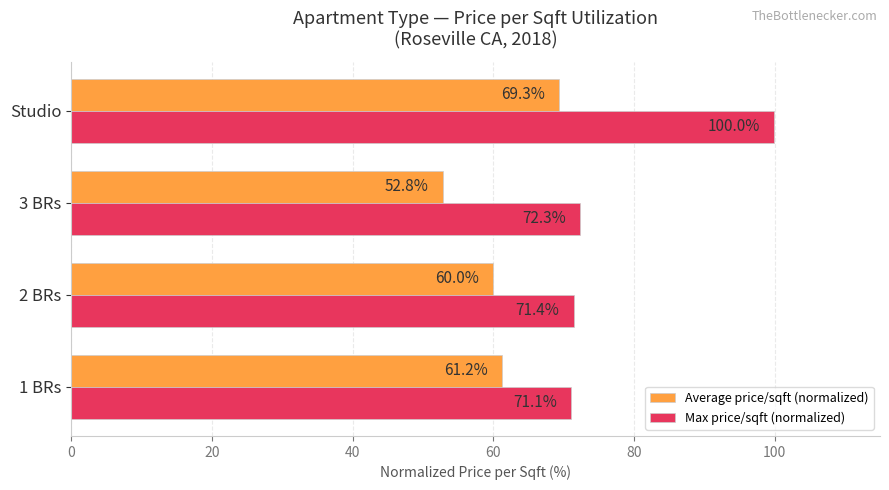

Where is Average price/sqft (normalized) nearest to the value 61?

1 BRs